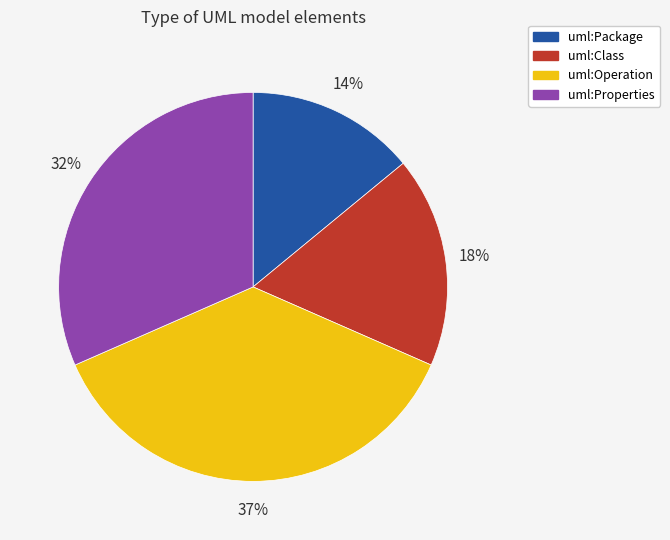

Count the number of slices in the pie.

4